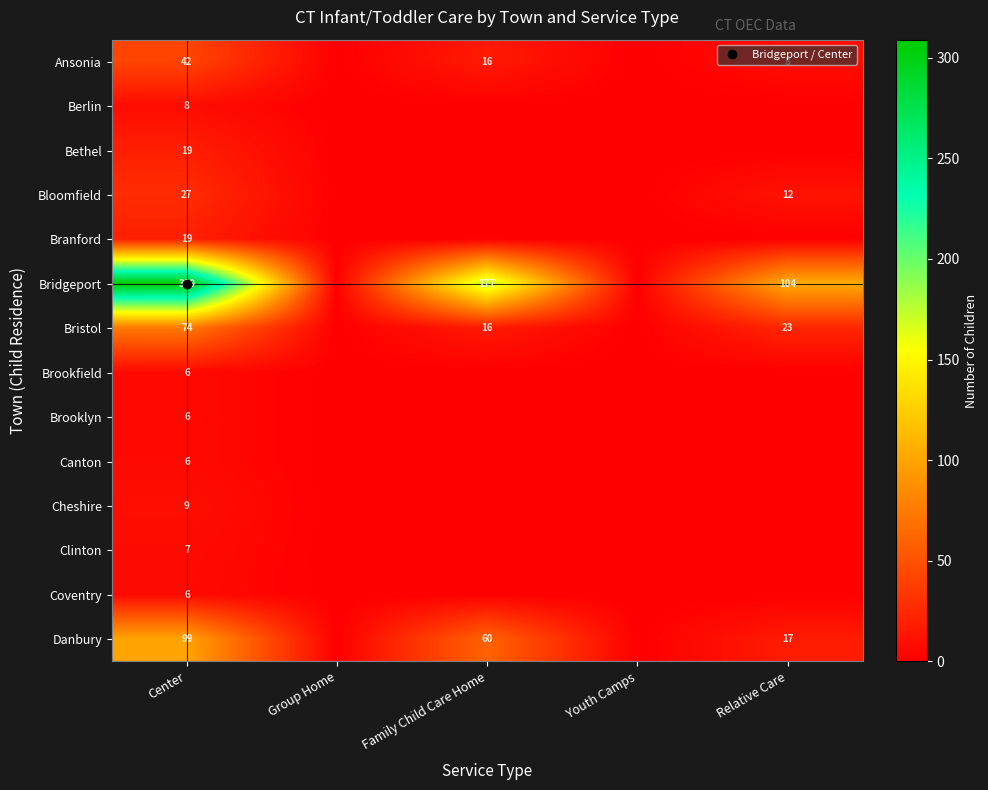

What is the total value across all series at Relative Care?

164